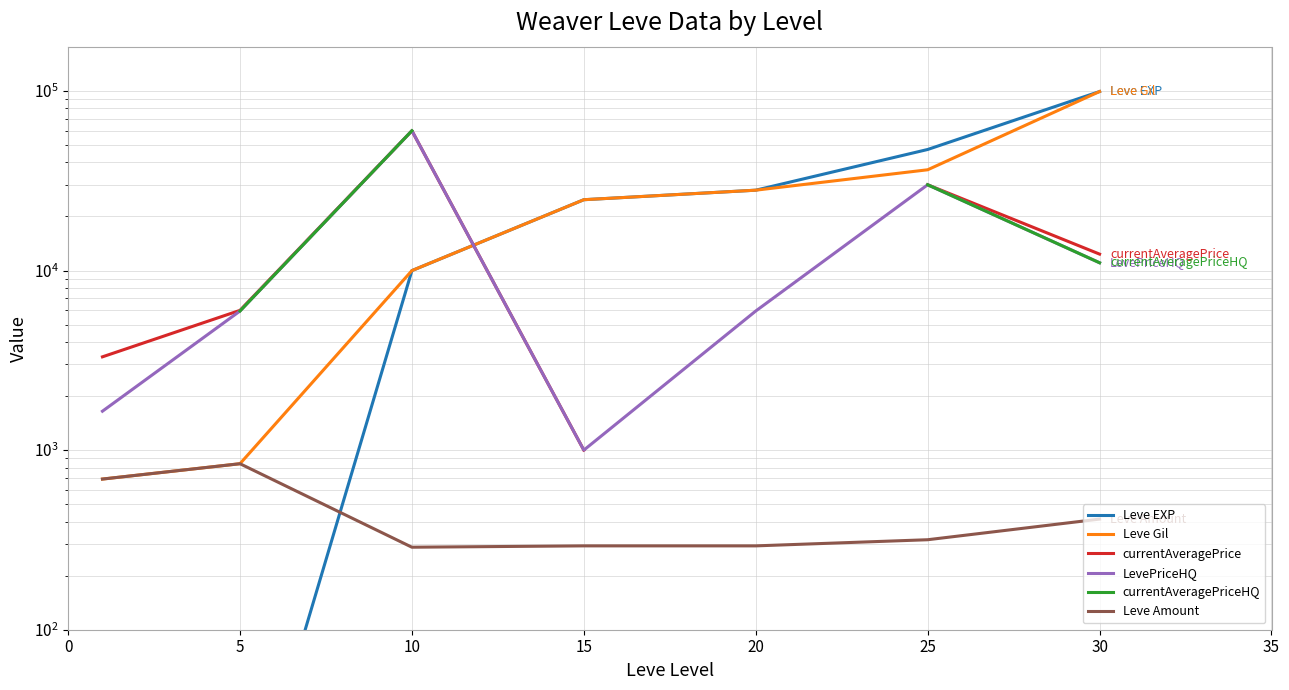

True or false: LevePriceHQ has more than 0 interior local peaks.

True